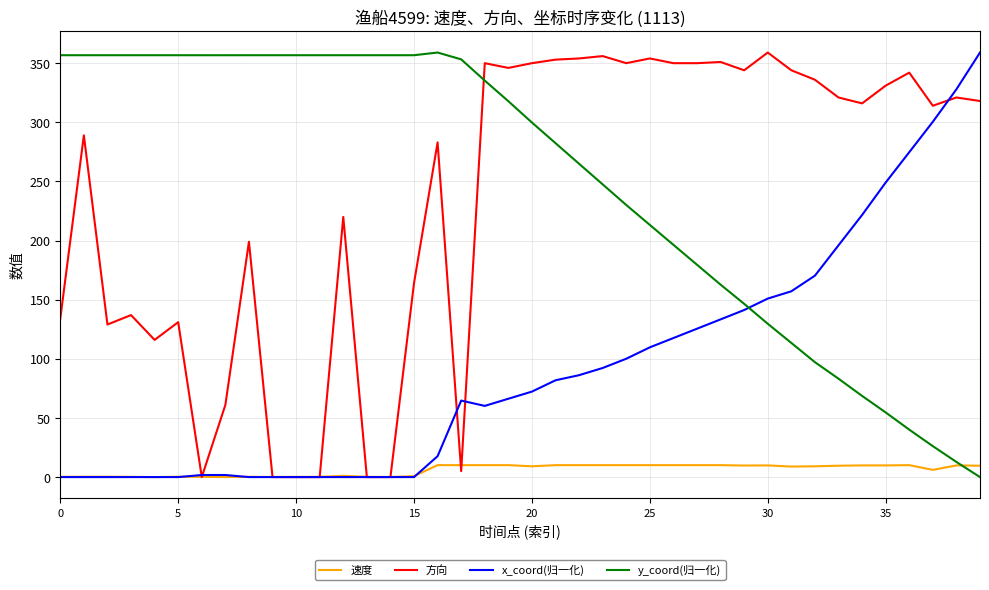

What is the maximum value shown in the chart?

359.0